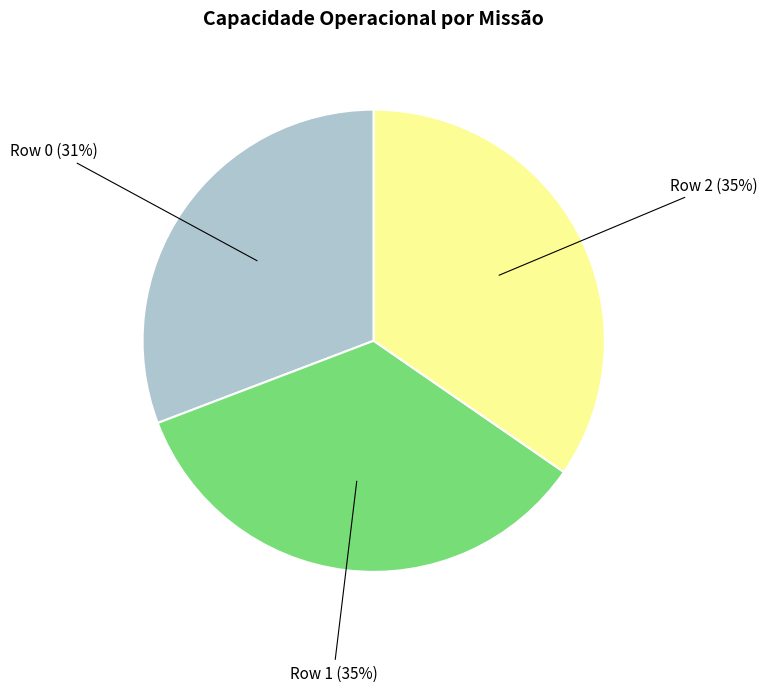

To the nearest percent, what is the average slice percentage?

33%